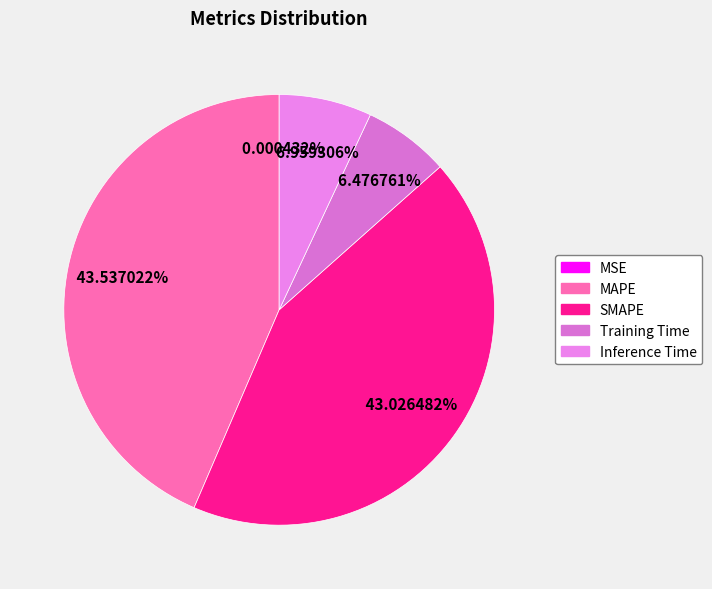

To the nearest percent, what percentage of the pie is SMAPE?

43%